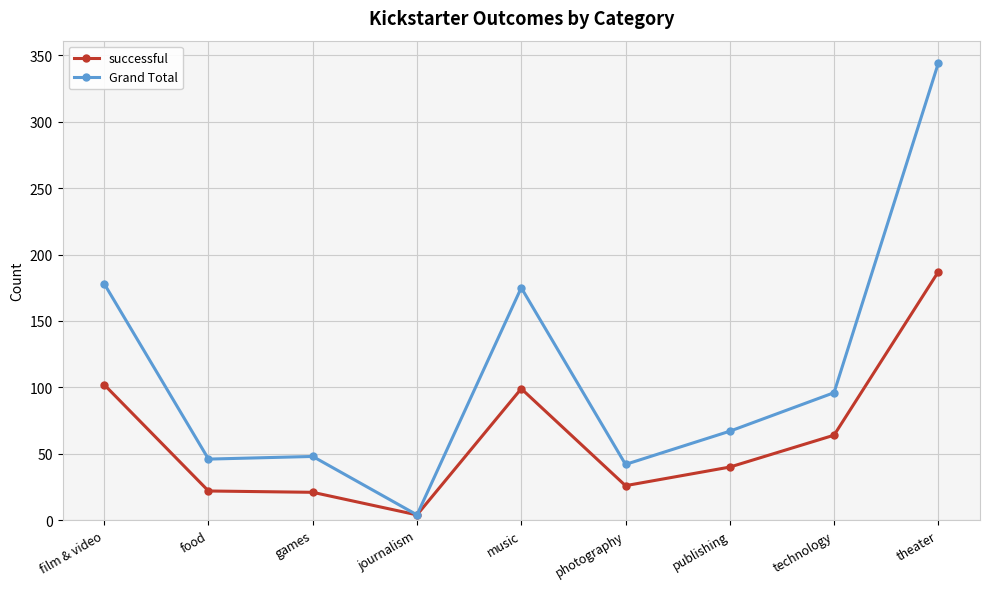

List the series in order of their peak value, highest first.

Grand Total, successful